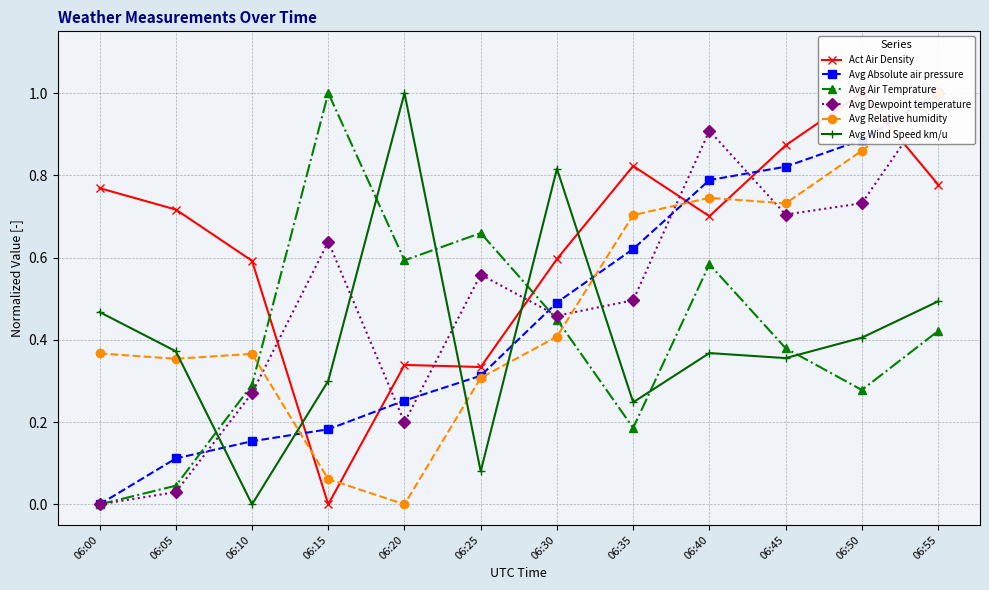

What is the value of the Avg Wind Speed km/u point at the 8th from the left?

0.2